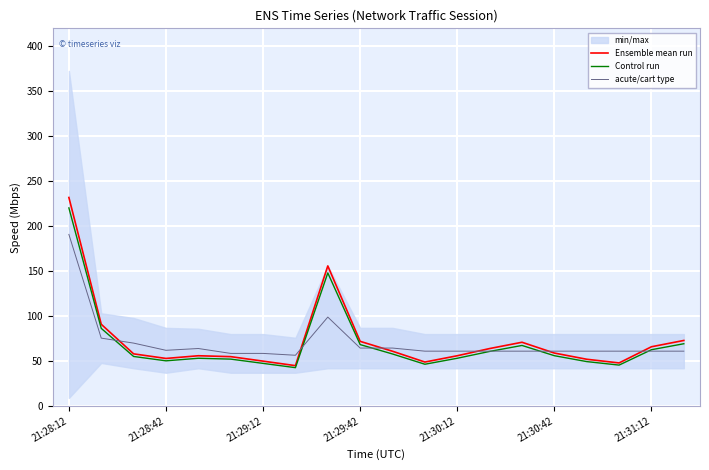

Is it true that acute/cart type equals 190.8 at 21:28:12?

True